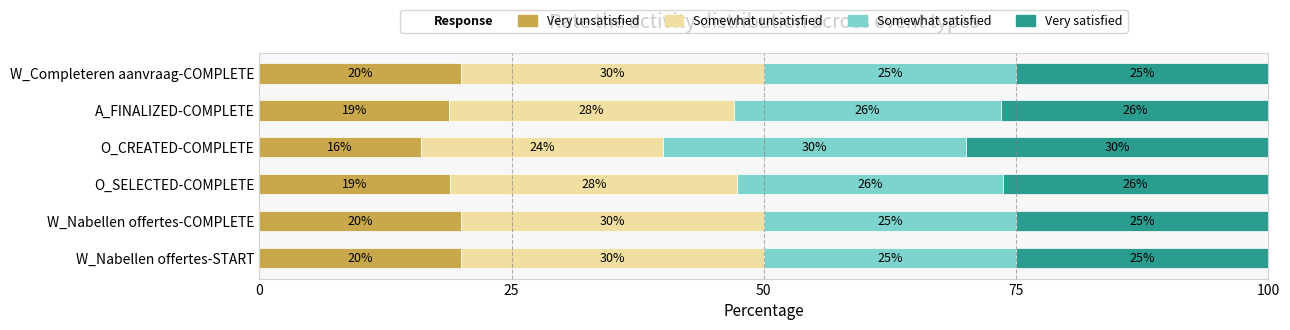

What is the total value across all series at W_Nabellen offertes-START?

100.0